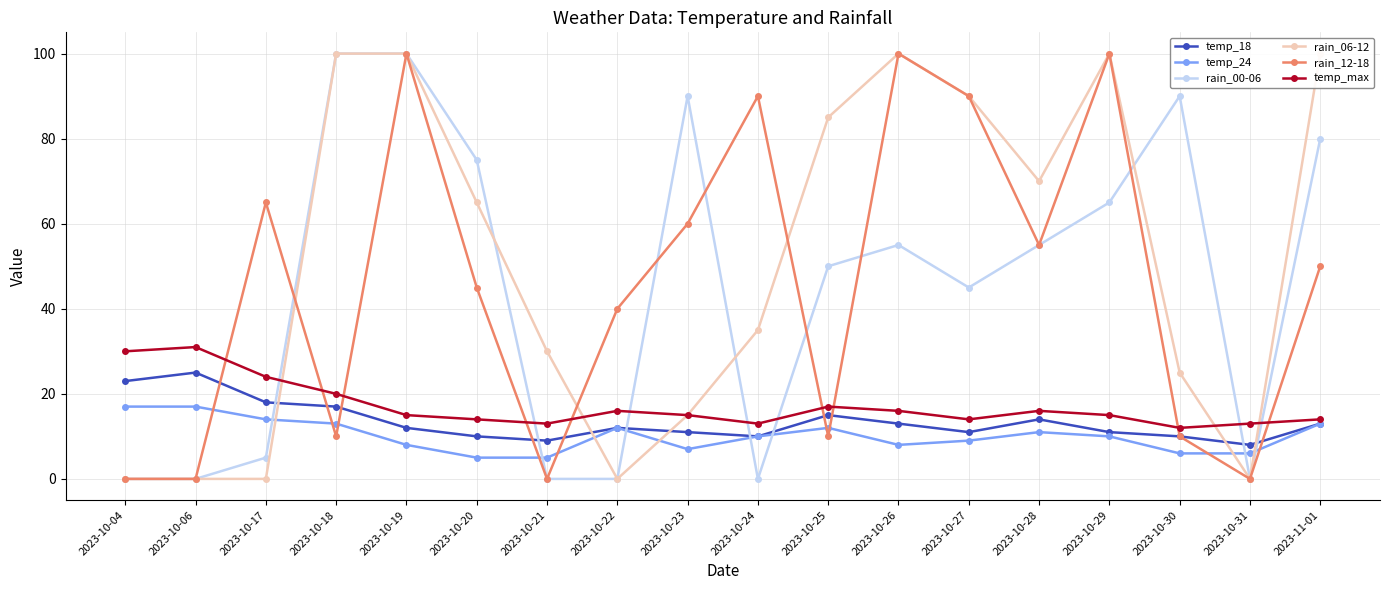

At how many categories does at least one series exceed 15?

17